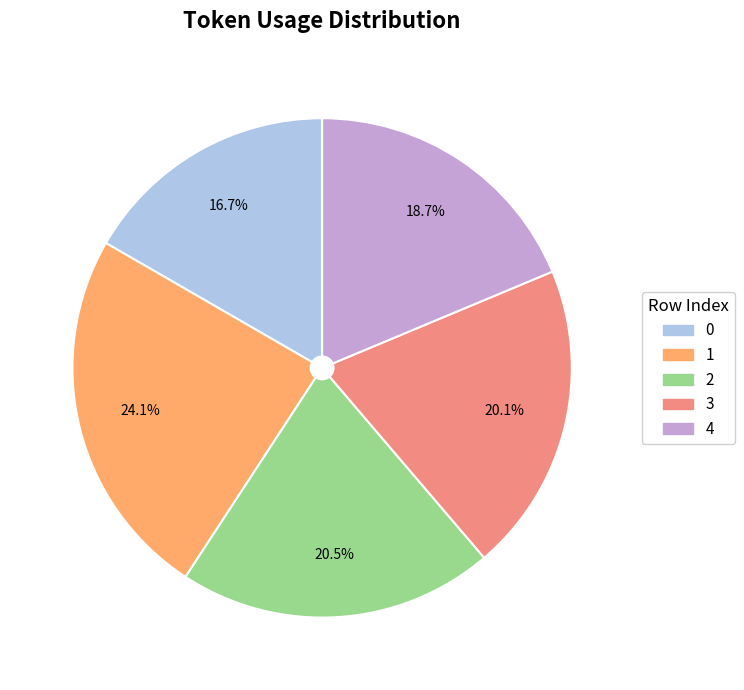

Which slice is the largest?

1